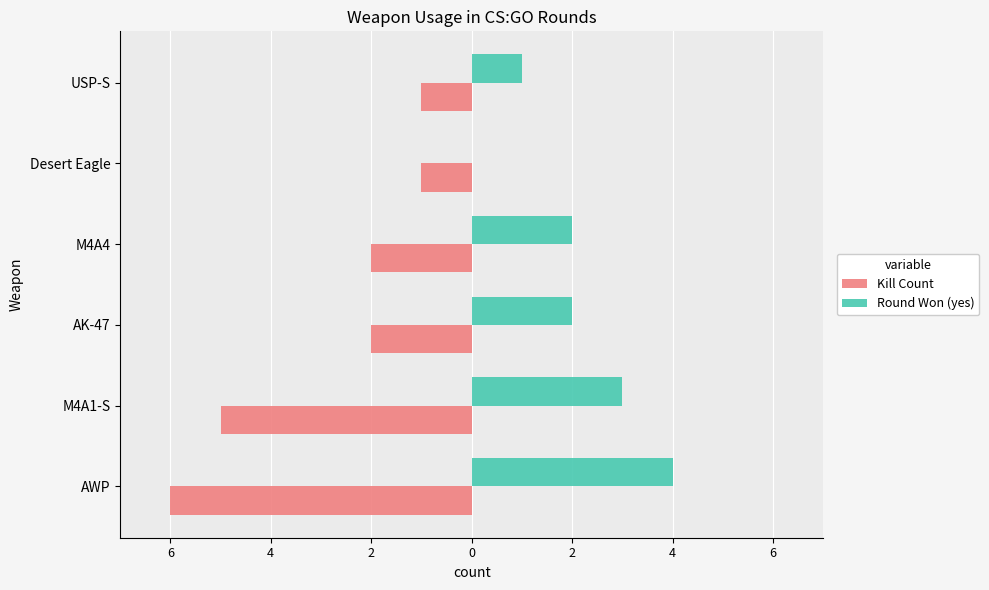

What are all the series names shown in the legend?

Kill Count, Round Won (yes)